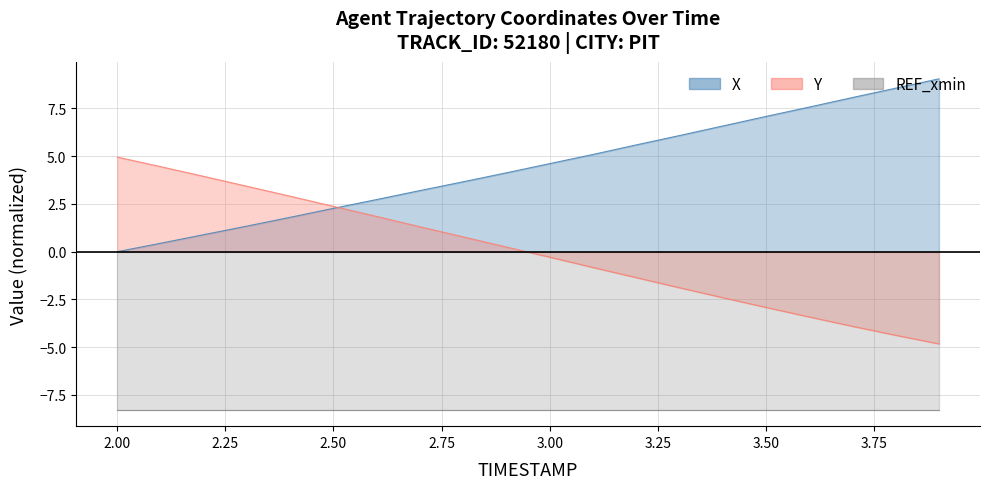

At which category is the sum across all series the highest?

2.0